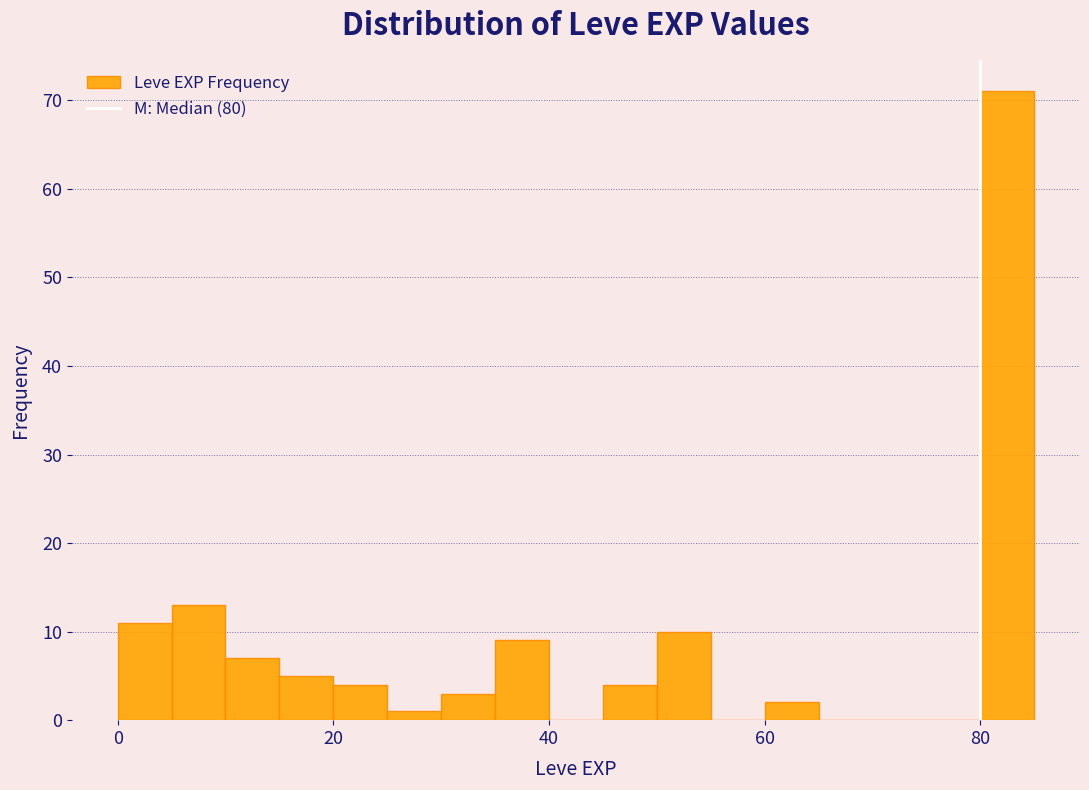

Read against the x-axis, roughly where is the centre of the tallest bar?

82